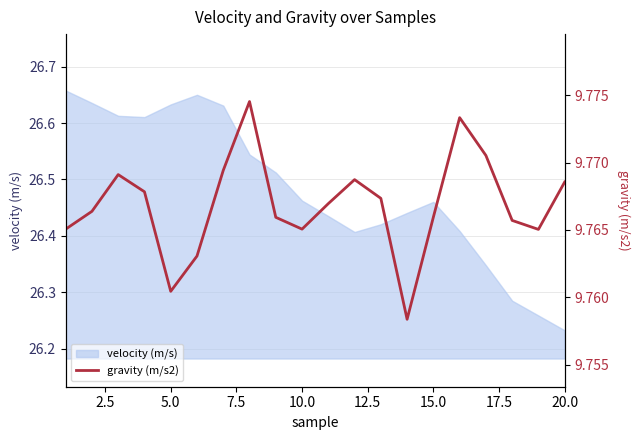

What is the smallest value displayed?

9.8